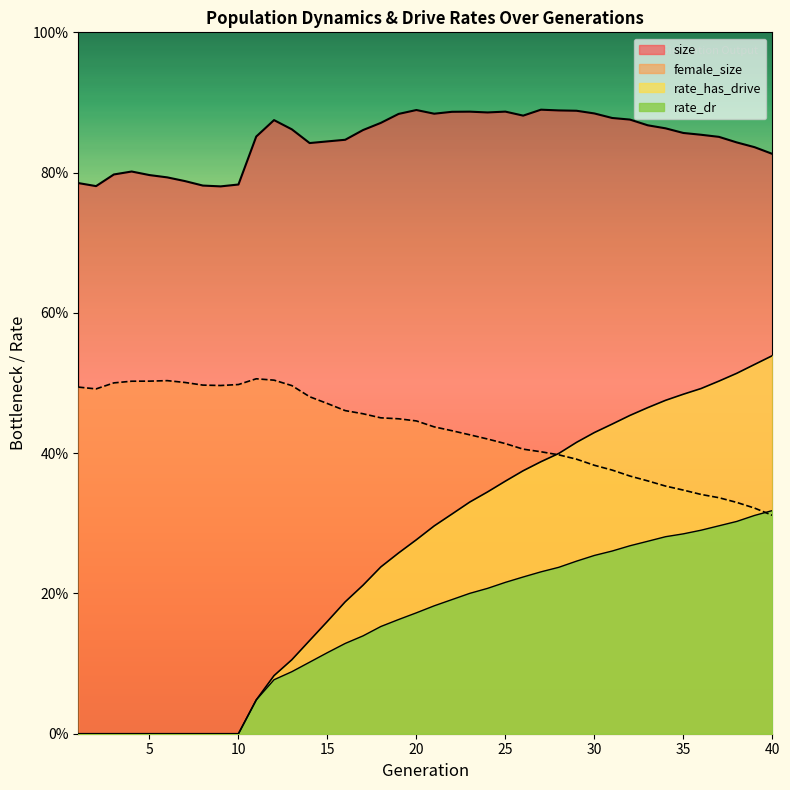

What is the difference between the maximum and minimum values in the rate_dr series?

0.3